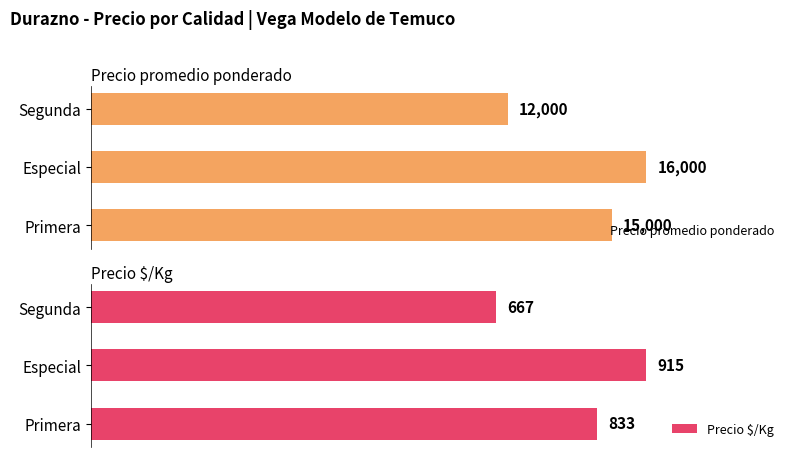

Reading left to right, transcribe all the data shown in this chart.

Precio promedio ponderado: 15000	16000	12000
Precio $/Kg: 833	915	667